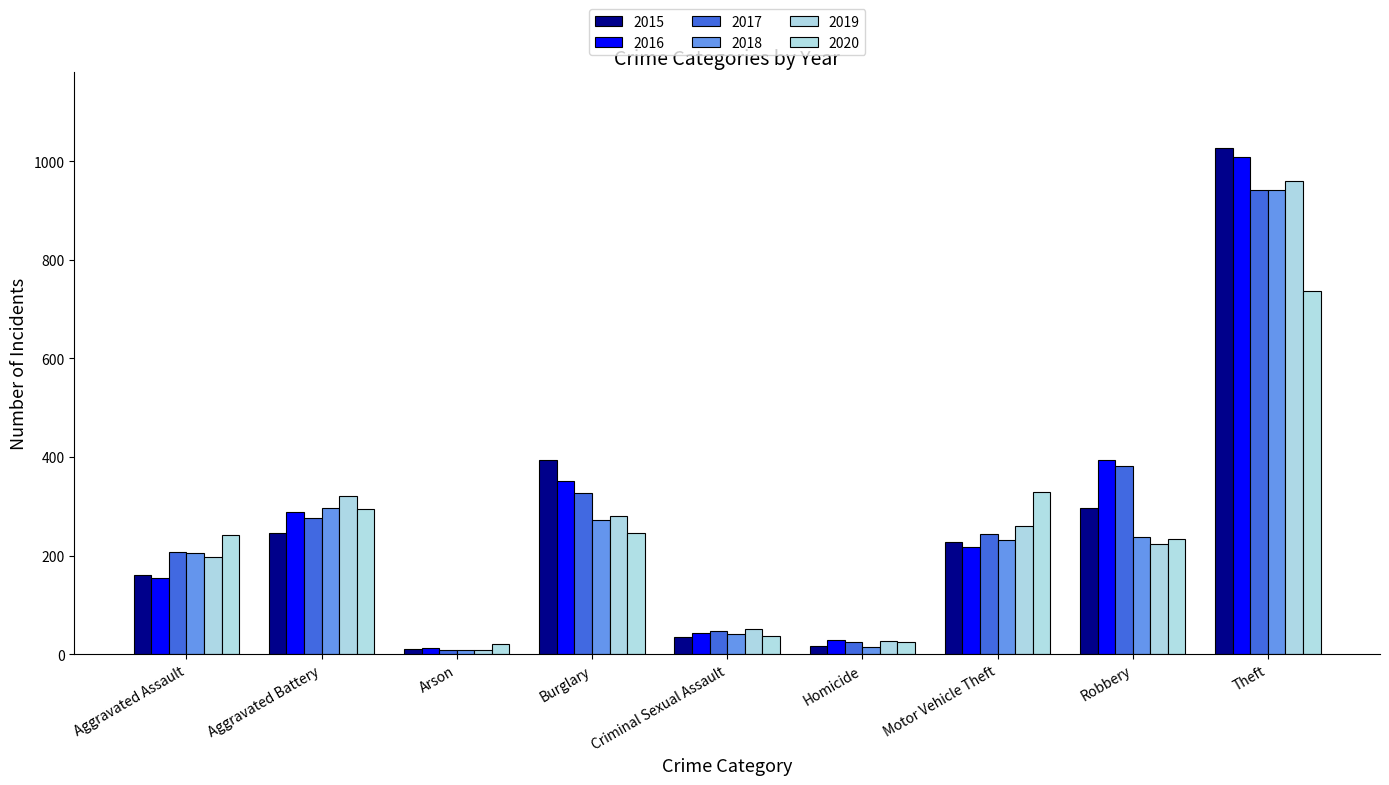

How many values in the 2017 series are below 243?

4